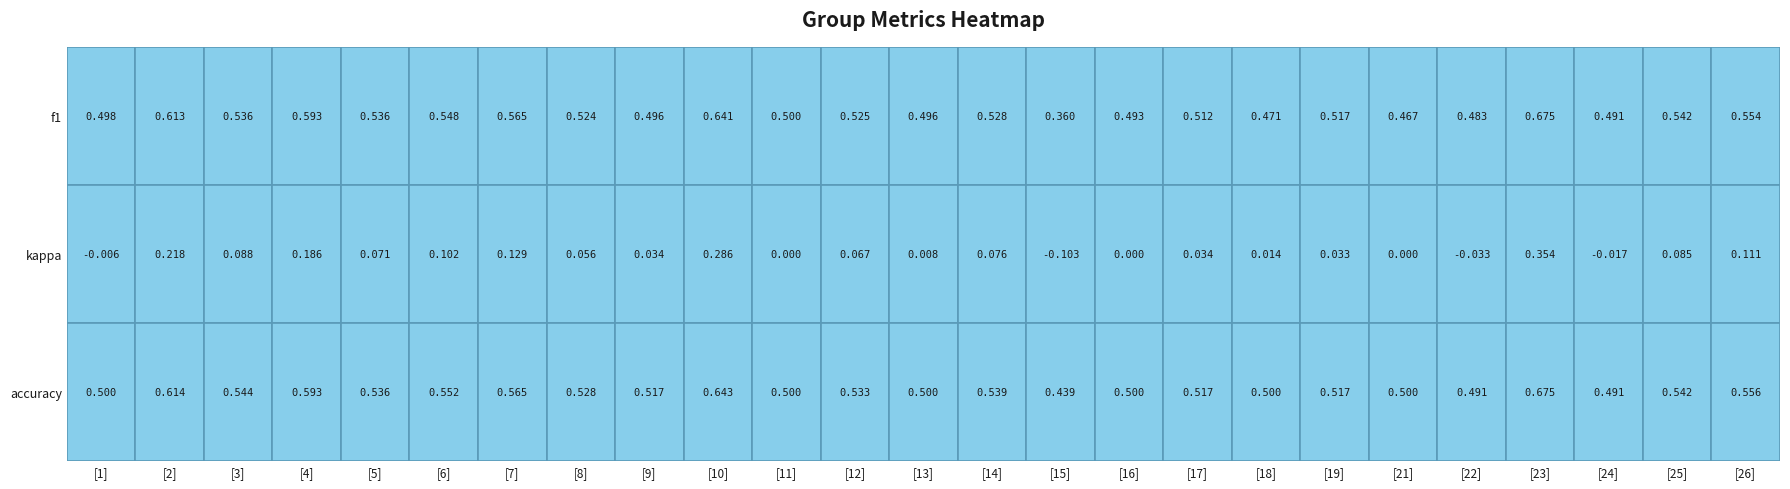

What is the sum of the accuracy values at 1 and 2?

1.1